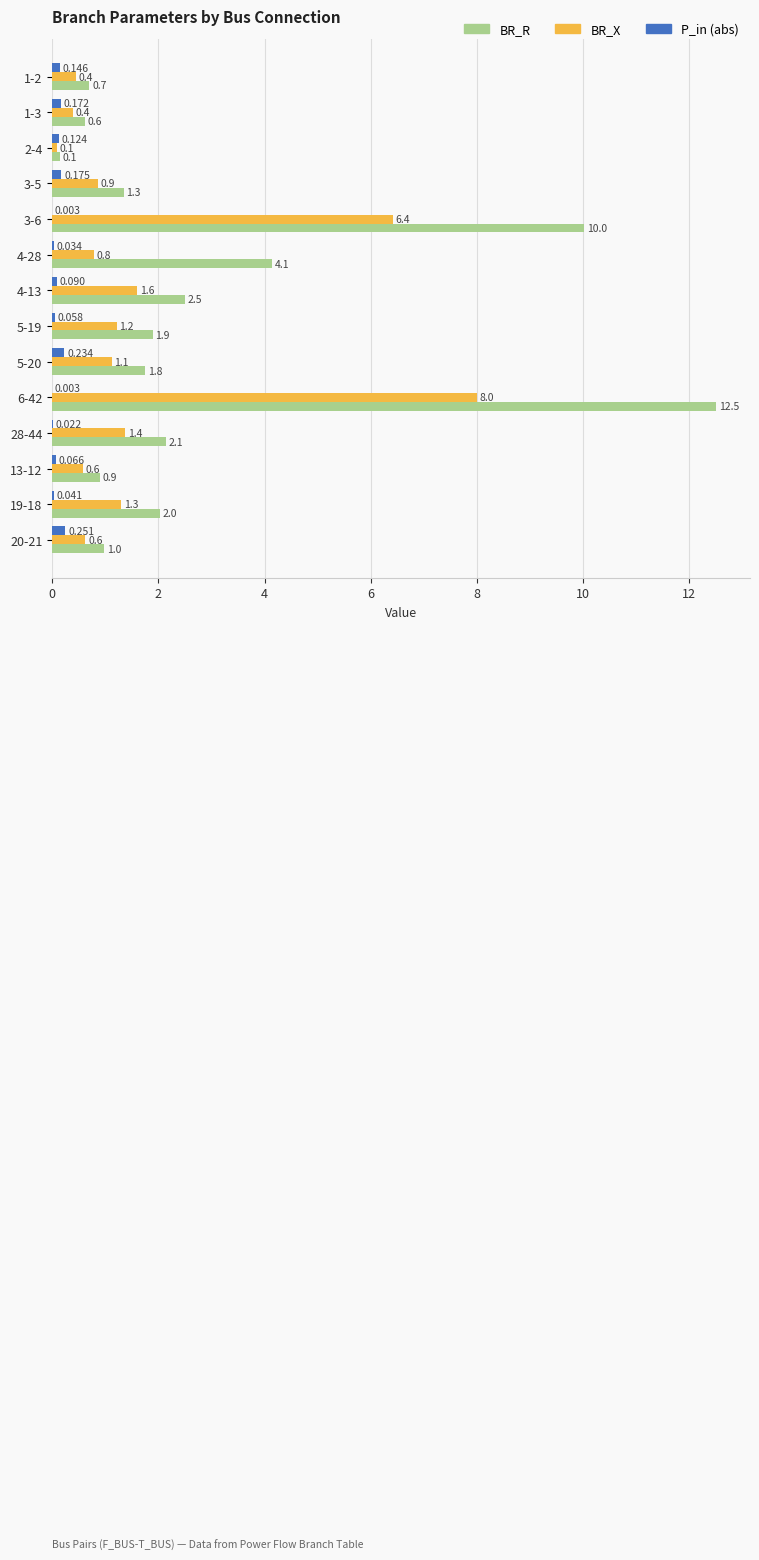

Which series changed the most between 4-28 and 5-20?

BR_R